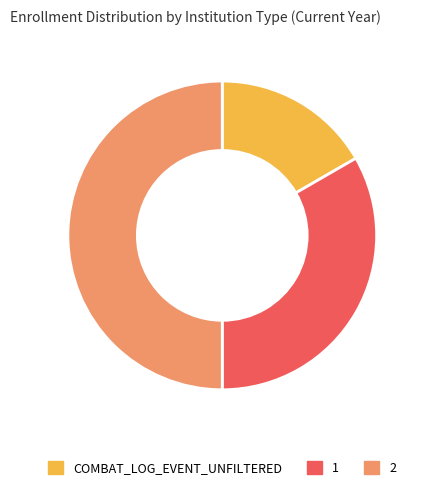

How many slices are in this pie chart?

3